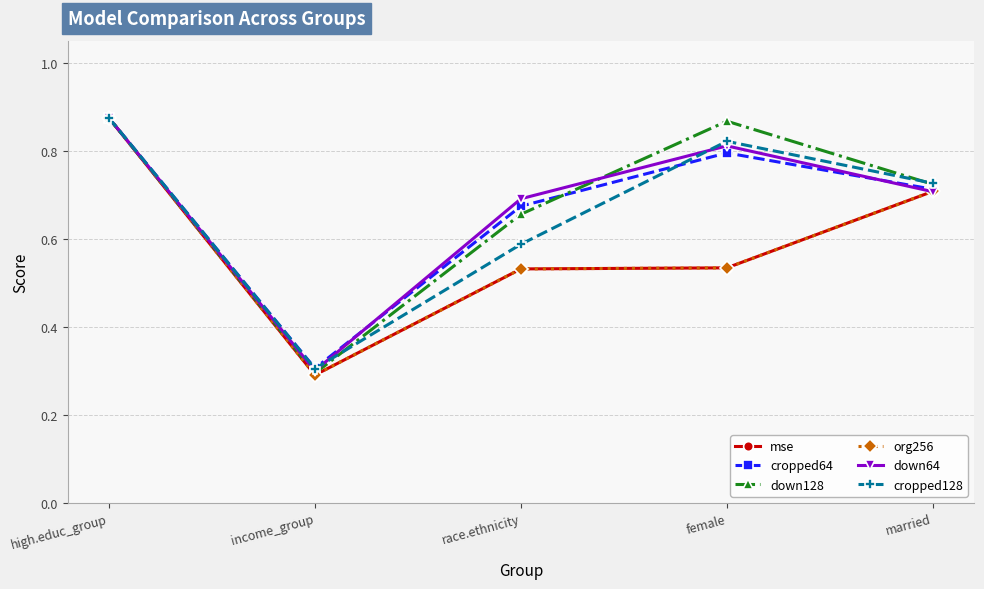

Is this an area chart (filled region under the line)?

No